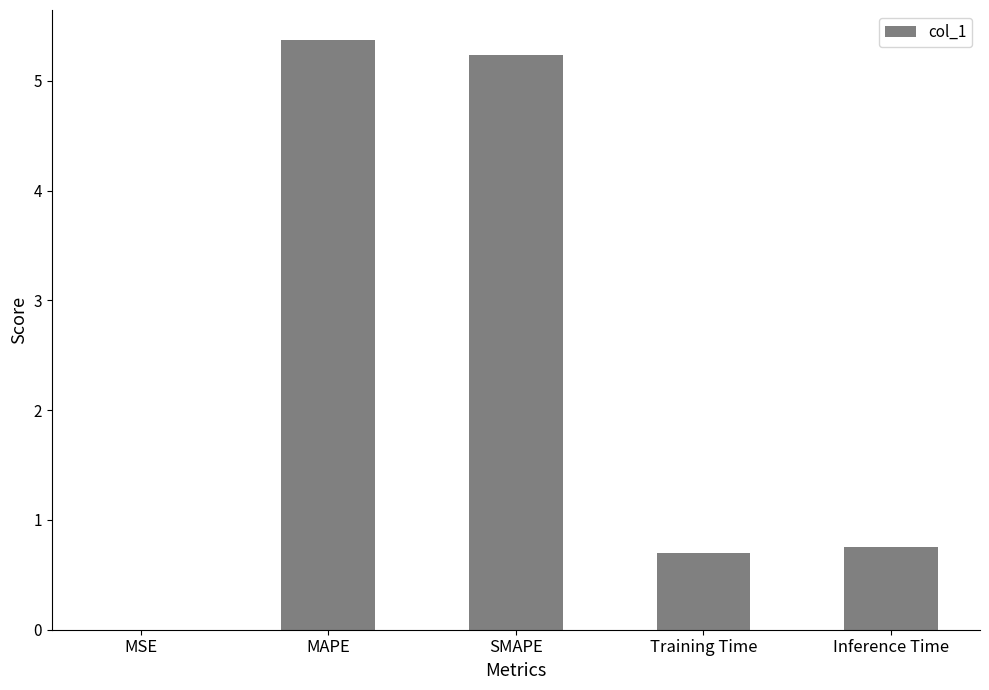

Is it true that the value at MSE is 0.0?

True